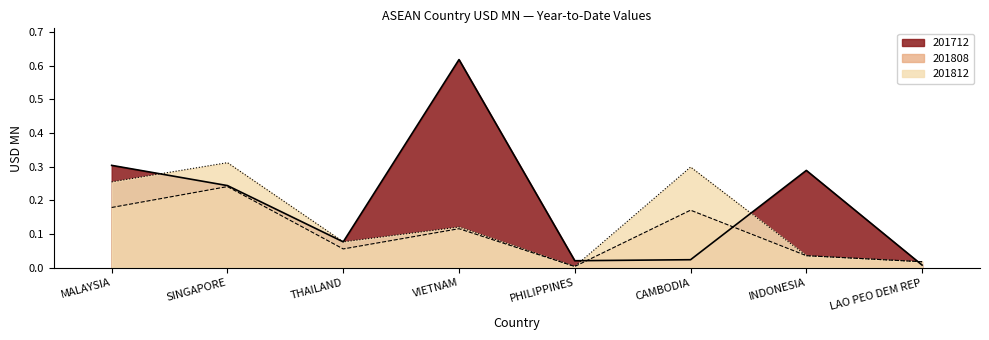

Does the chart display data point markers on the line(s)?

No